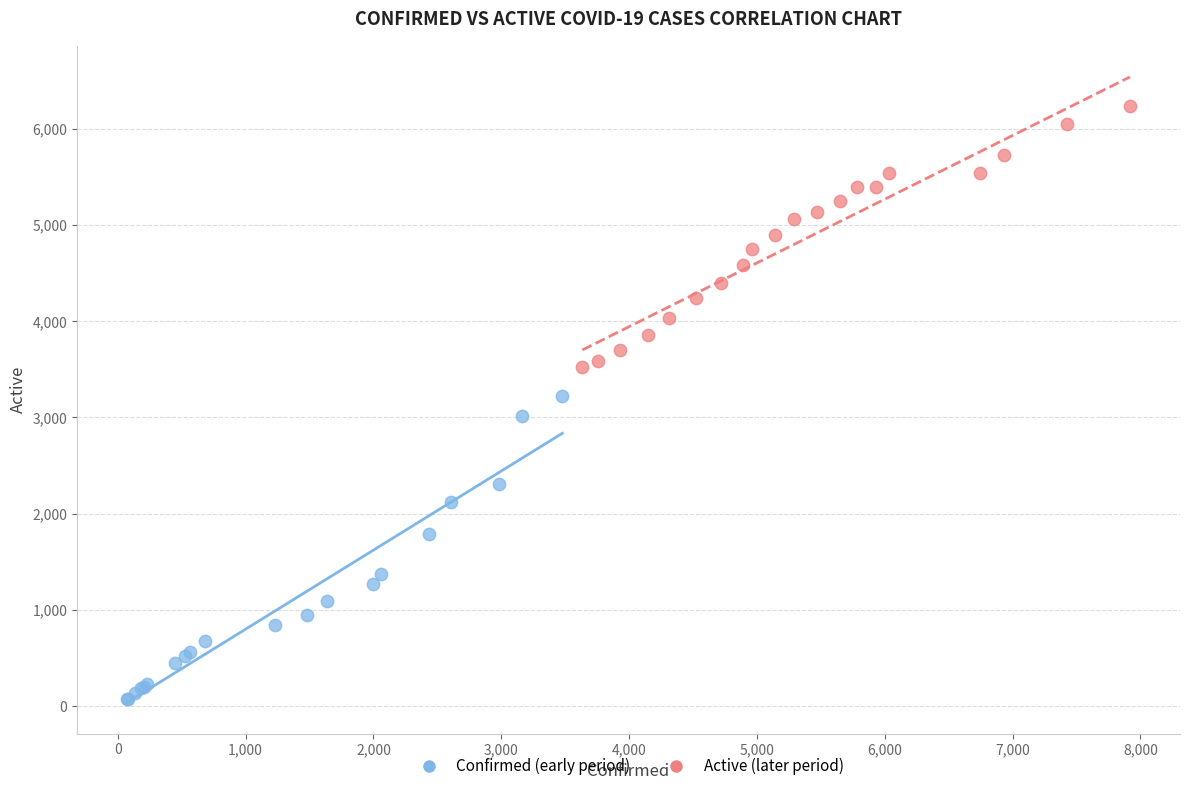

Which series has the largest Y range (max minus min)?

Confirmed (early period)